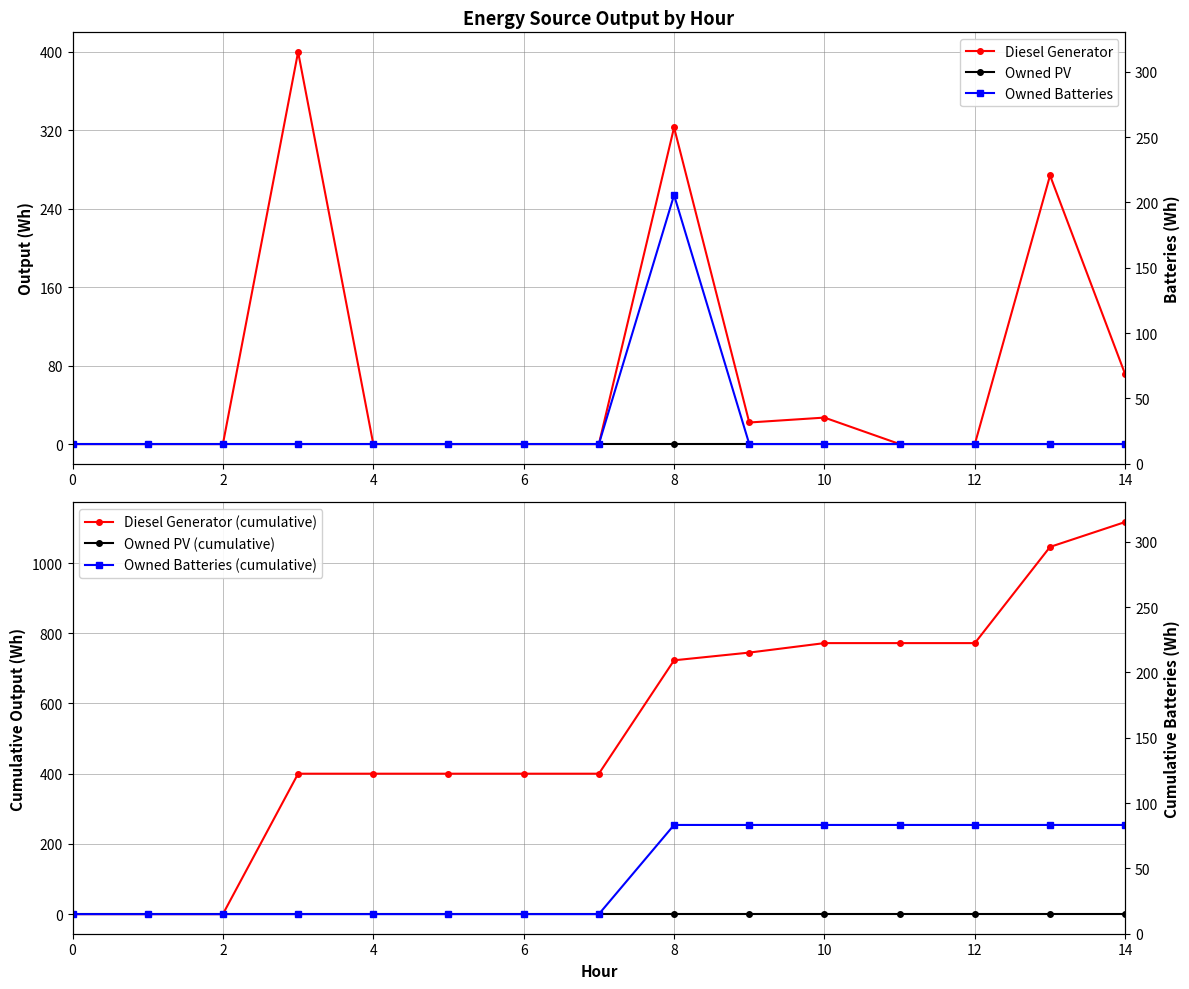

True or false: Owned Batteries (cumulative) has more than 0 interior local peaks.

False